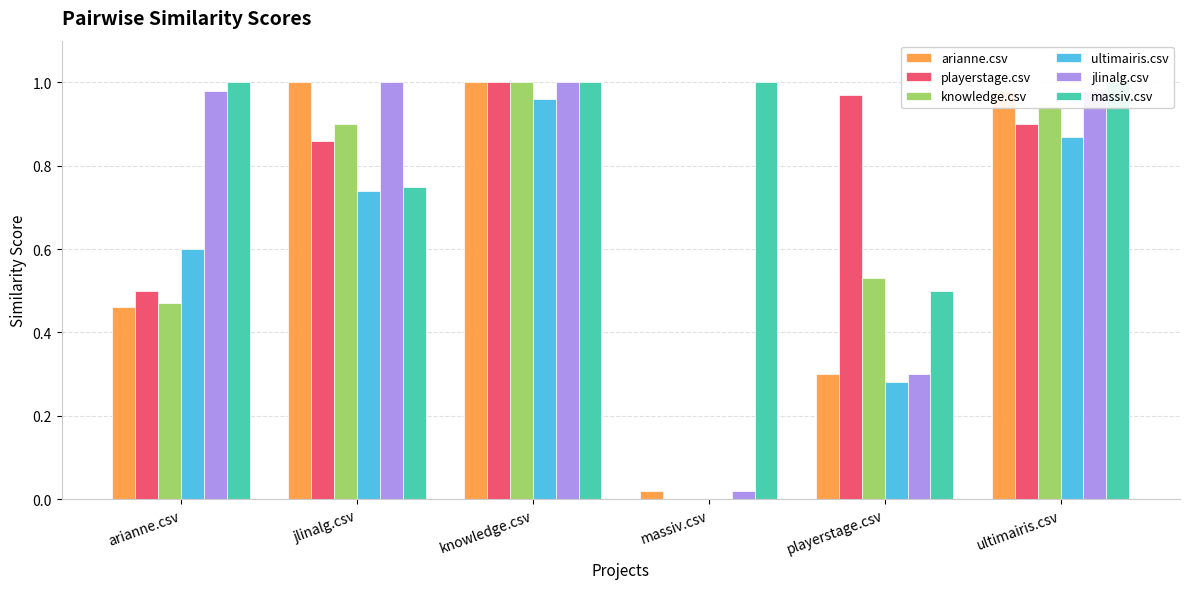

The massiv.csv series shows 1.0 at knowledge.csv. True or false?

True